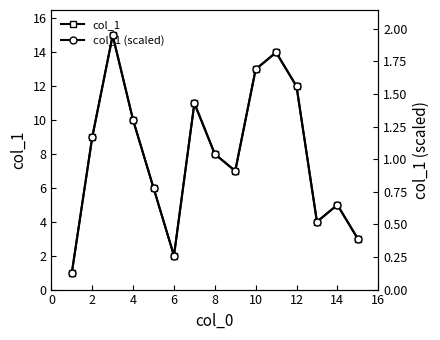

In col_1 (scaled), how many points are lower than both neighbors (excluding endpoints)?

3